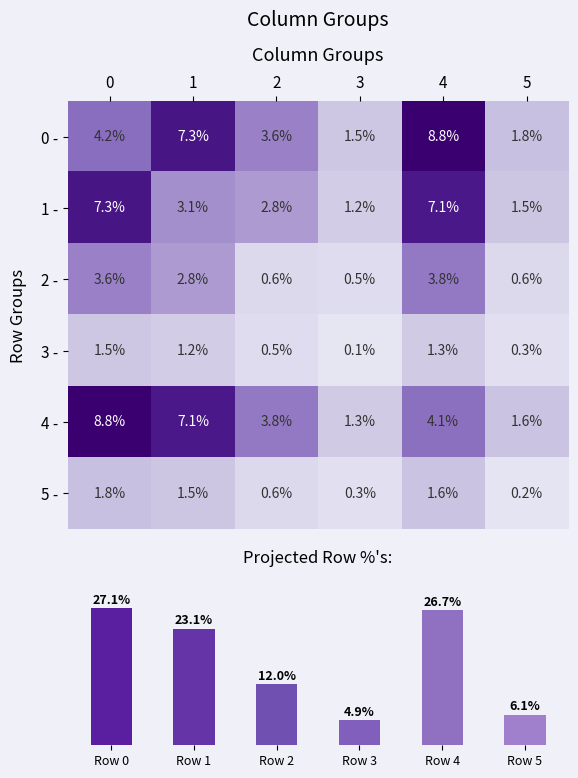

What is the difference between the maximum and minimum values in the 0 - series?

7.3